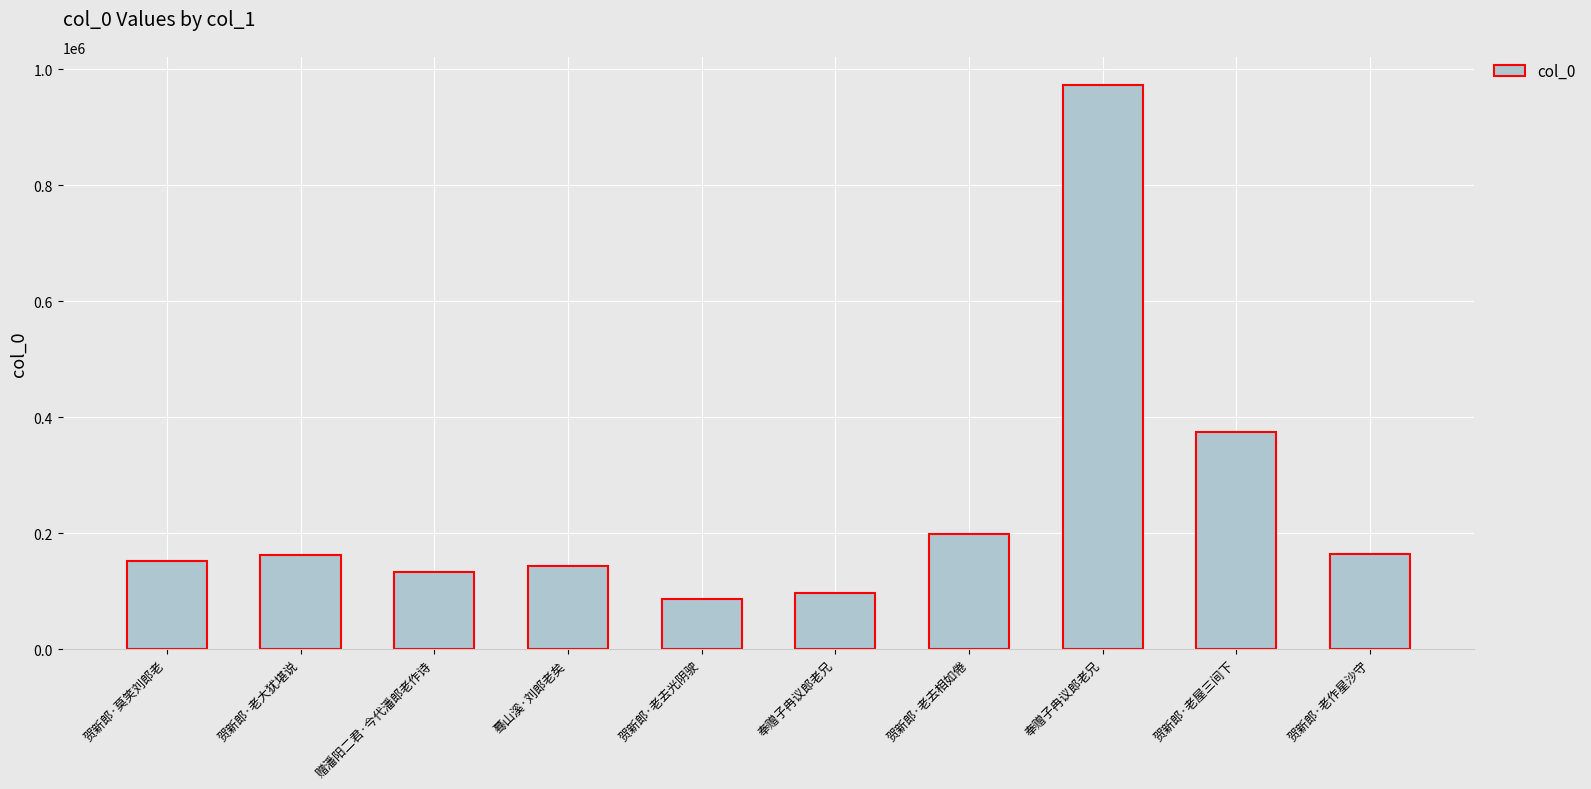

How many values are below 163095?

5